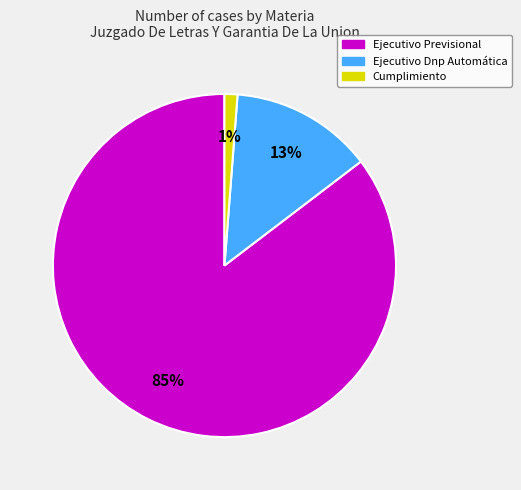

What is the largest slice in the pie chart?

Ejecutivo Previsional